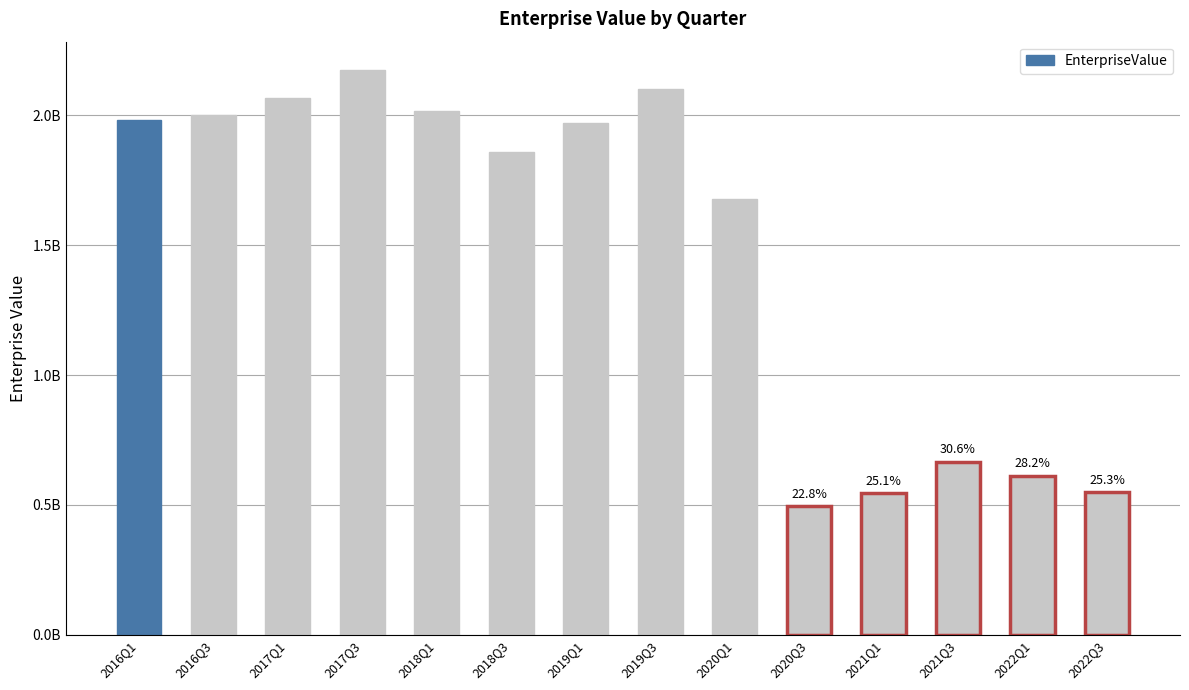

What is the sum of the values at 2019Q1 and 2017Q3?

4146328440